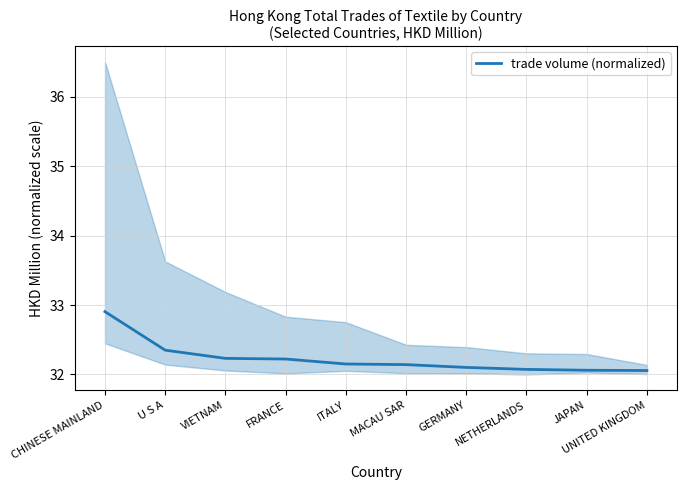

What is the label of the 6th point from the right?

ITALY